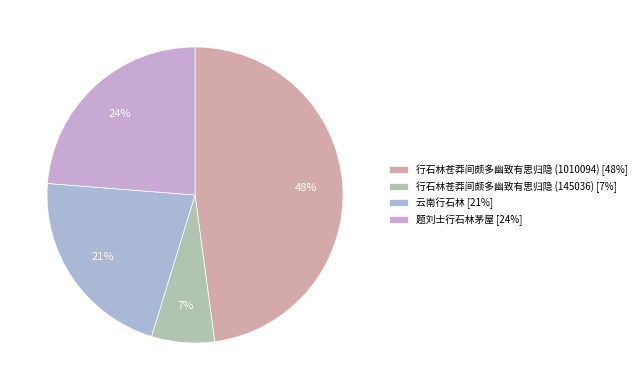

Combined, do 云南行石林 and 行石林苍莽间颇多幽致有思归隐 (145036) account for over 50%?

No